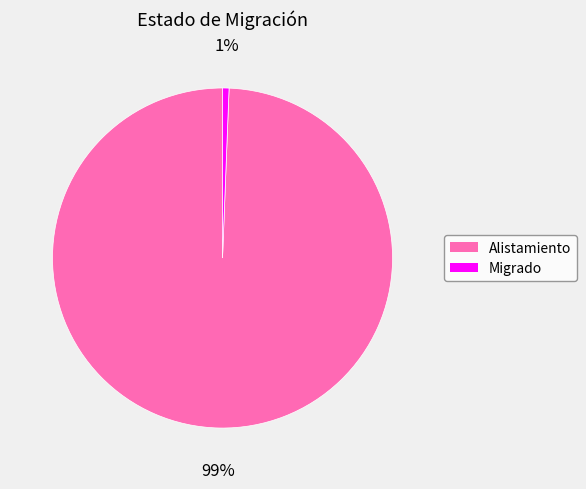

Does any single category account for the majority?

Yes